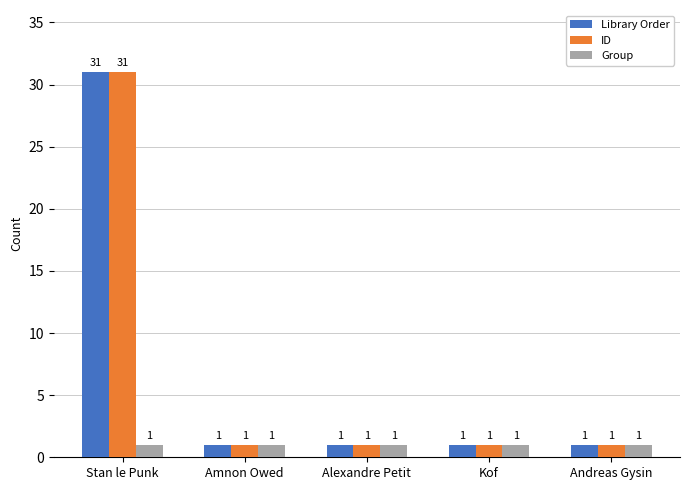

Reading right to left, list all the values displayed in this chart.

Library Order: 1	1	1	1	31
ID: 1	1	1	1	31
Group: 1	1	1	1	1